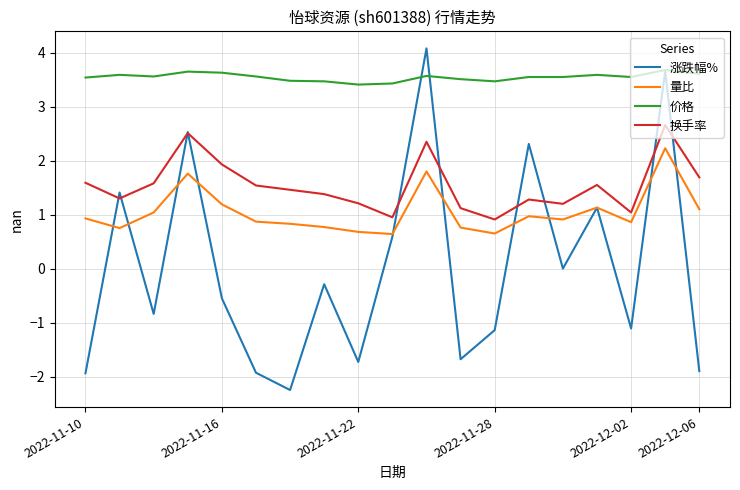

Which series has the largest total across all categories?

价格